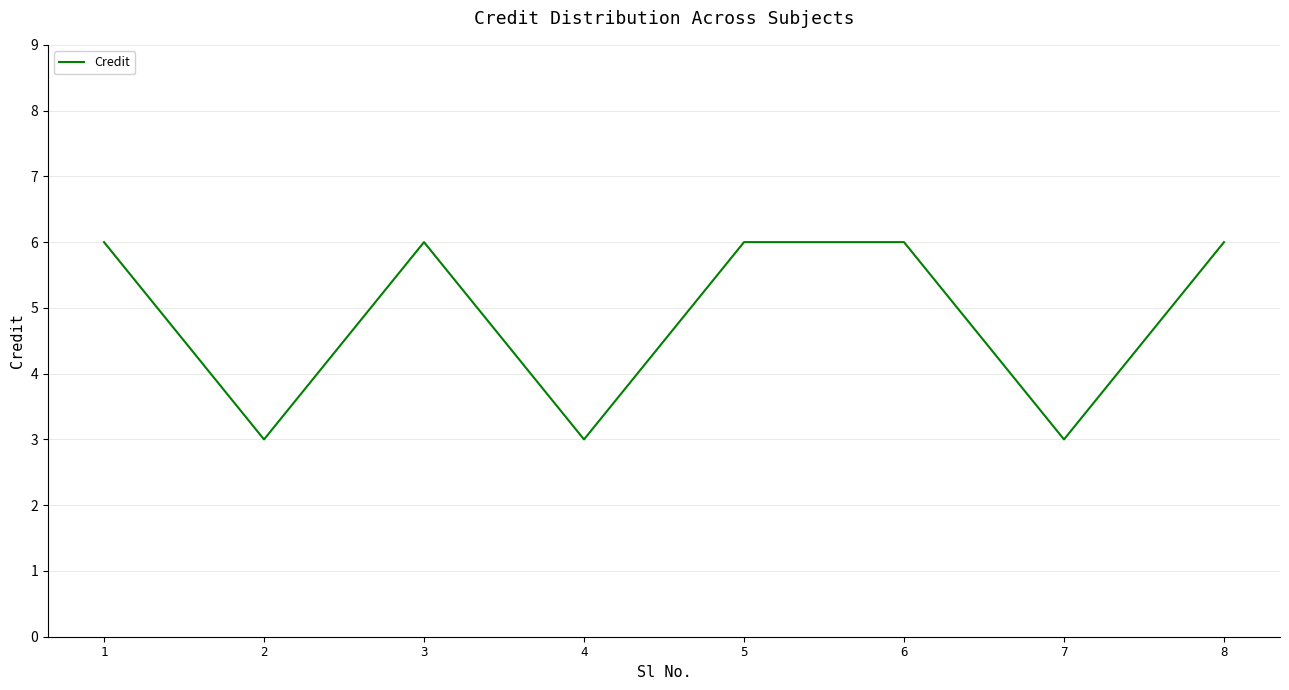

What is the sum of all values?

39